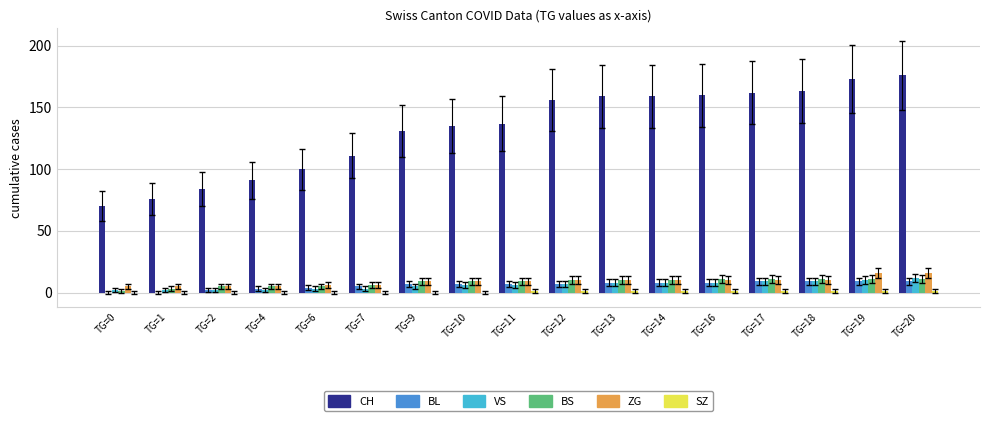

The CH series shows 267 at TG=16. True or false?

False